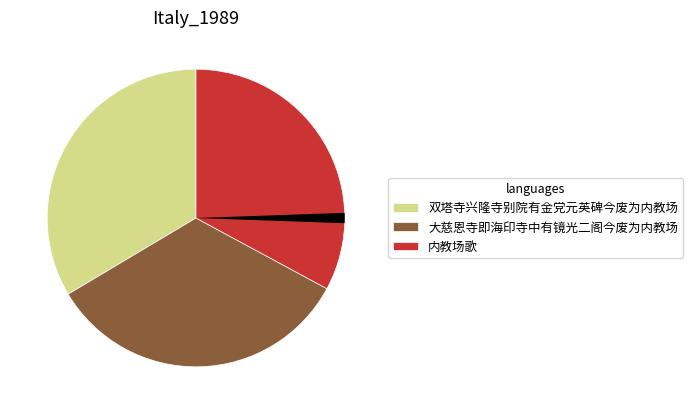

Does any single category account for the majority?

No